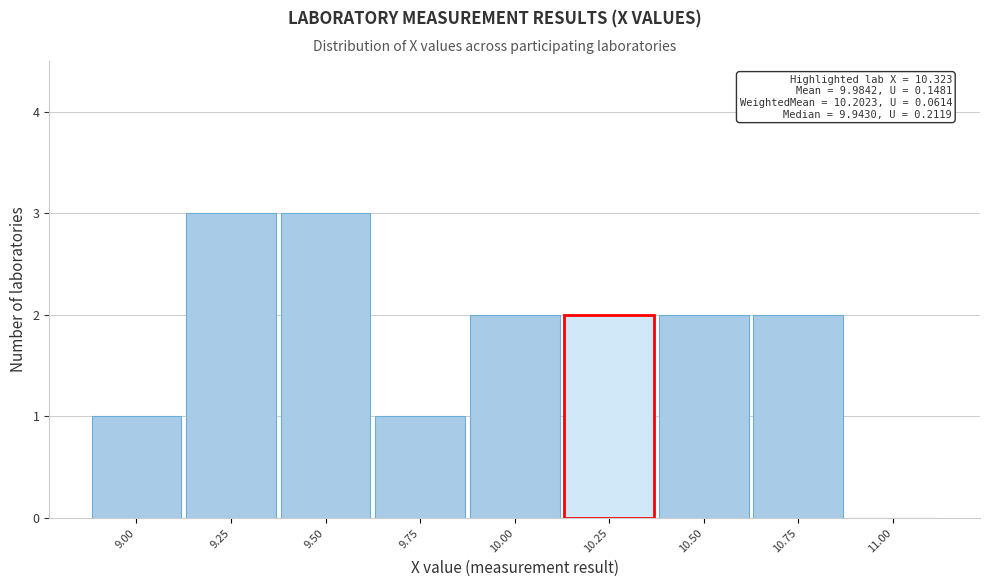

Reading right to left, extract all data points from this chart.

11.00=0	10.75=2	10.50=2	10.25=2	10.00=2	9.75=1	9.50=3	9.25=3	9.00=1